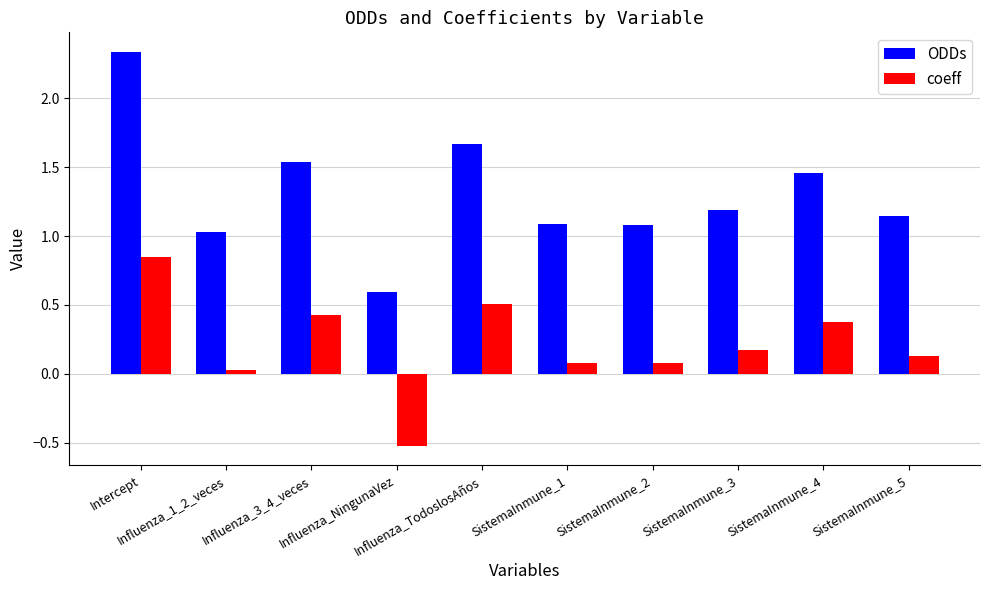

What are all the series names shown in the legend?

ODDs, coeff